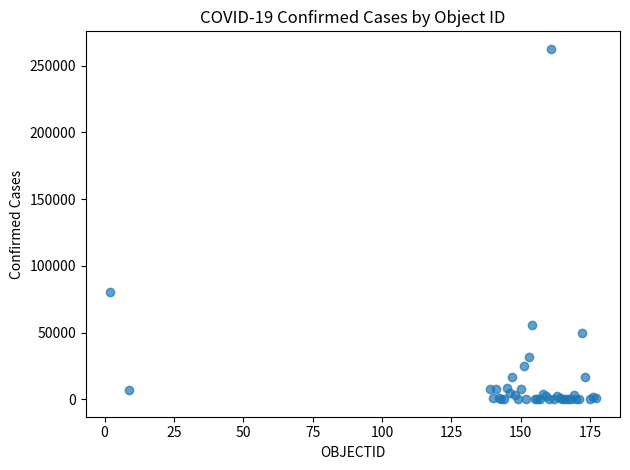

What Y value in the scatter plot is closest to 131281?

80434